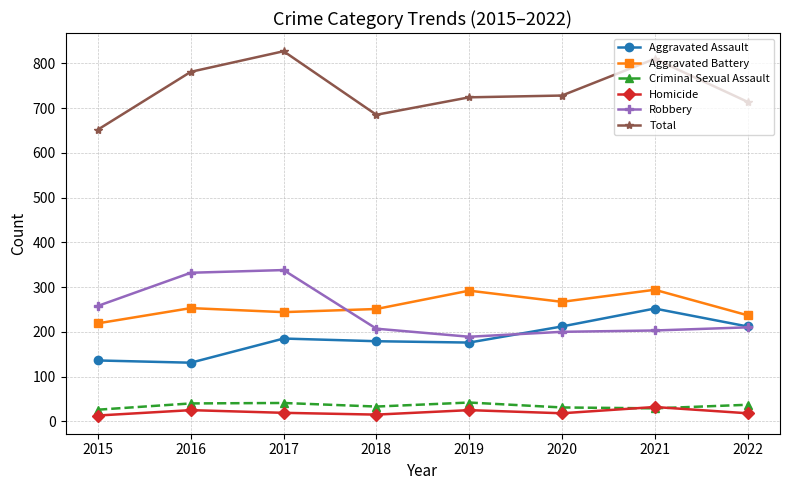

How many data points in Criminal Sexual Assault are less than 37?

4